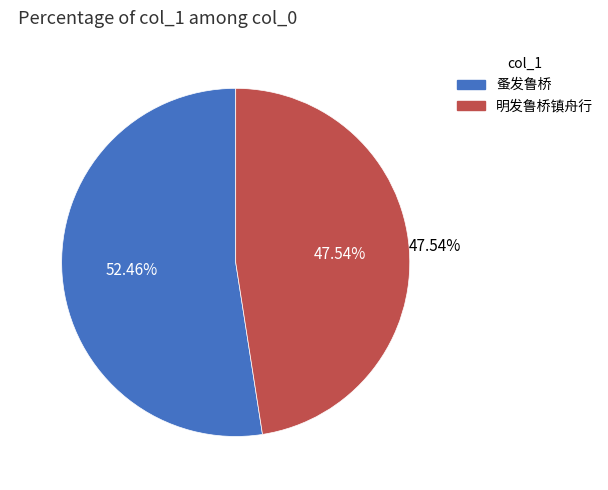

To the nearest percent, what portion does 明发鲁桥镇舟行 represent?

48%